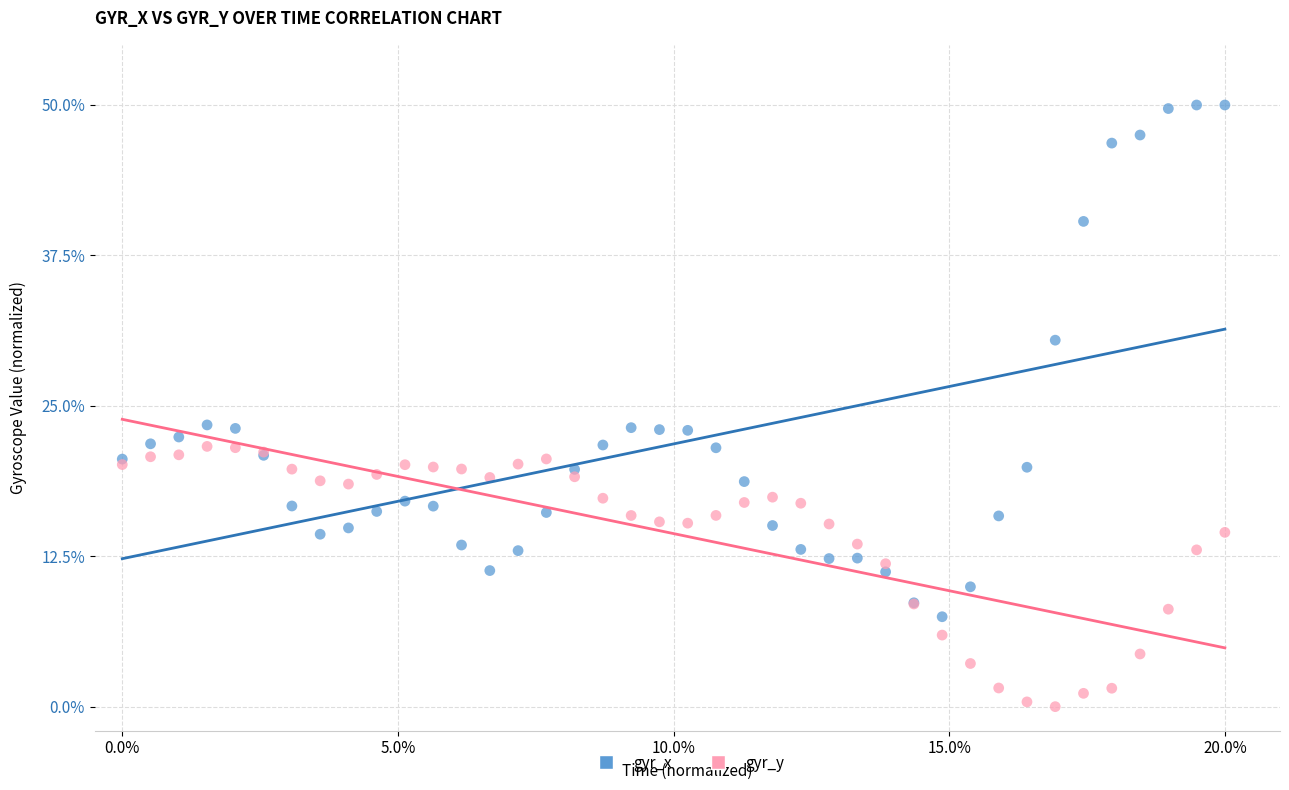

Which series reaches the maximum Y coordinate?

gyr_x